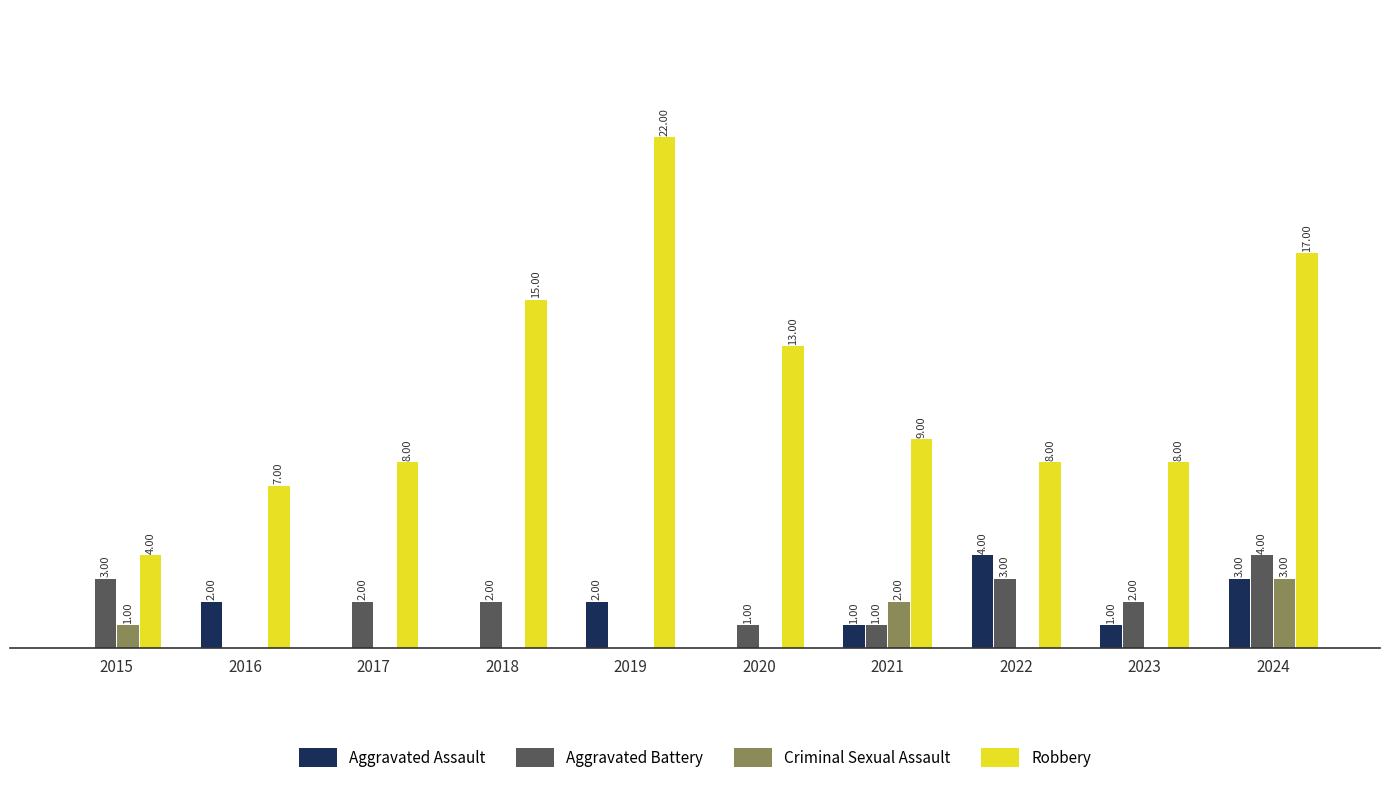

Which series has the largest total across all categories?

Robbery